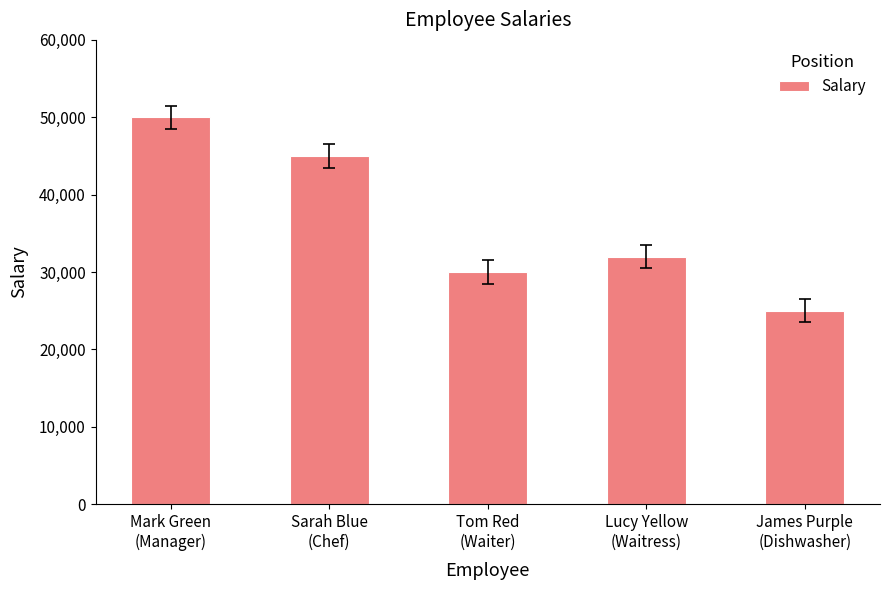

The value at Mark Green
(Manager) is 50000. True or false?

True